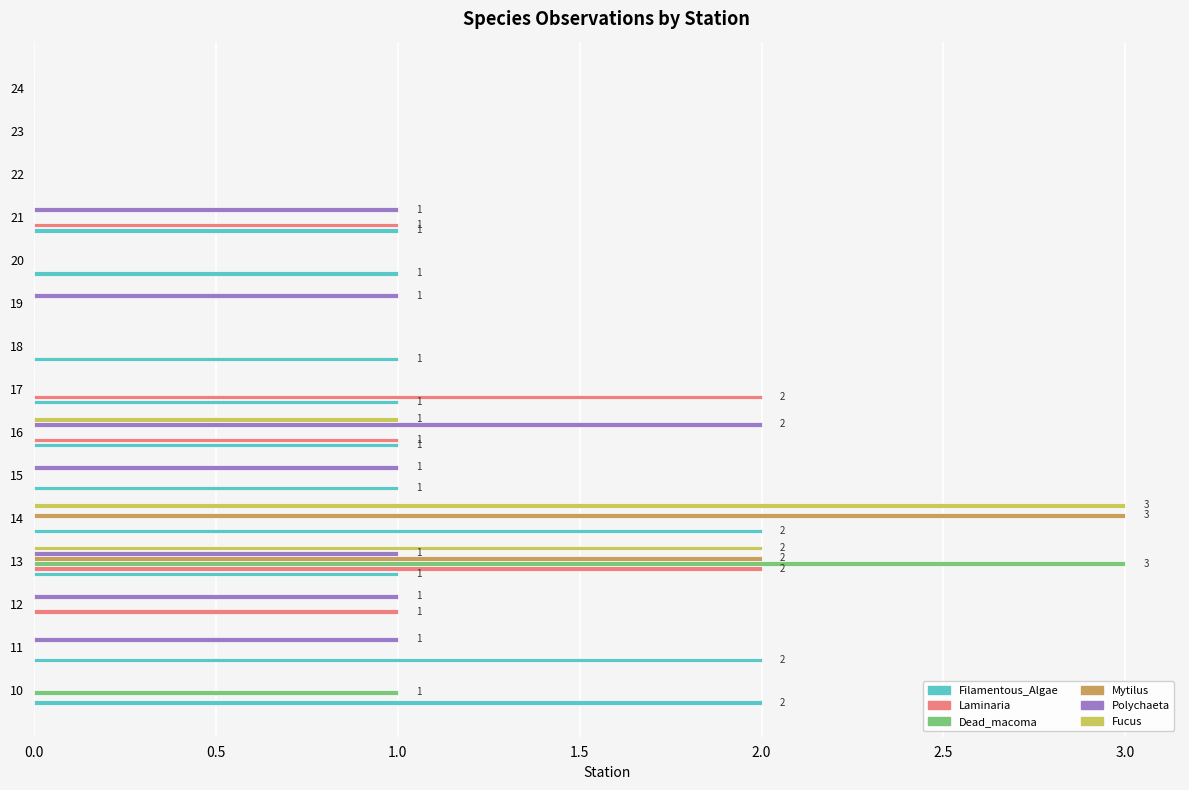

What is the sum of all Mytilus values?

5